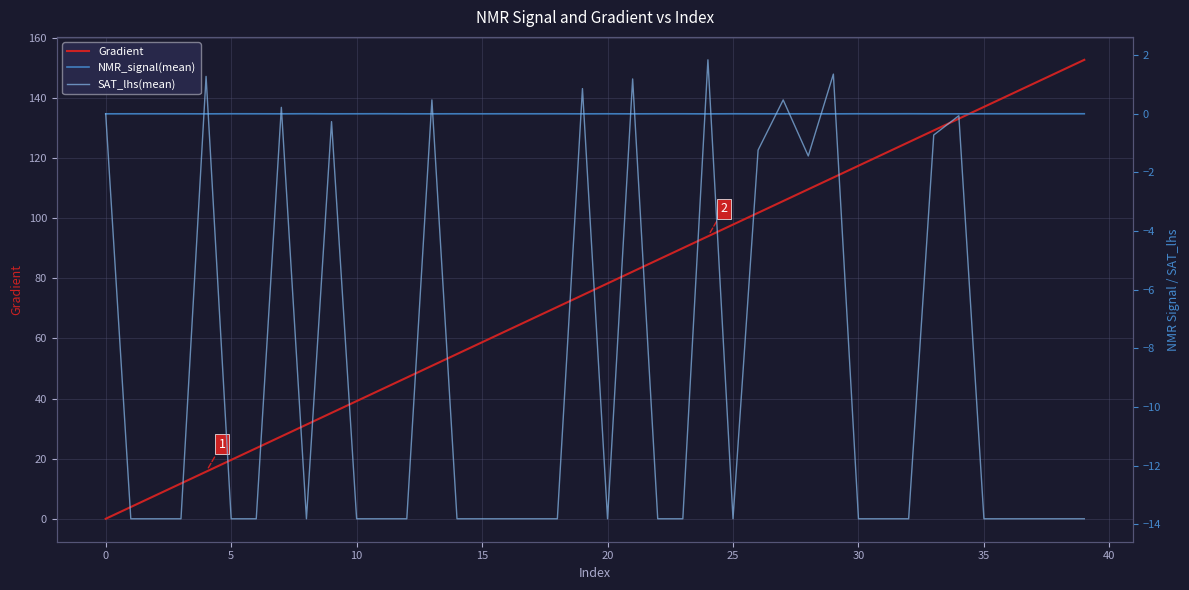

Where is SAT_lhs(mean) nearest to the value -5?

28